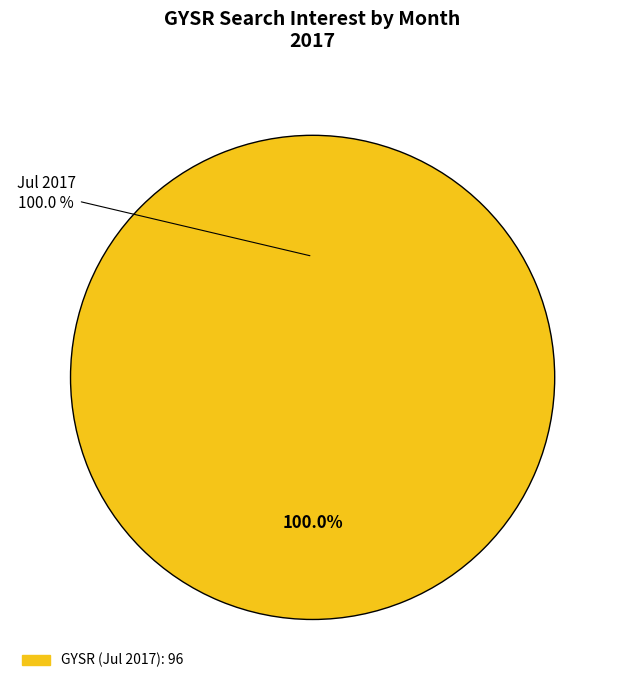

What portion of the pie excludes 2017-12?

100.0%